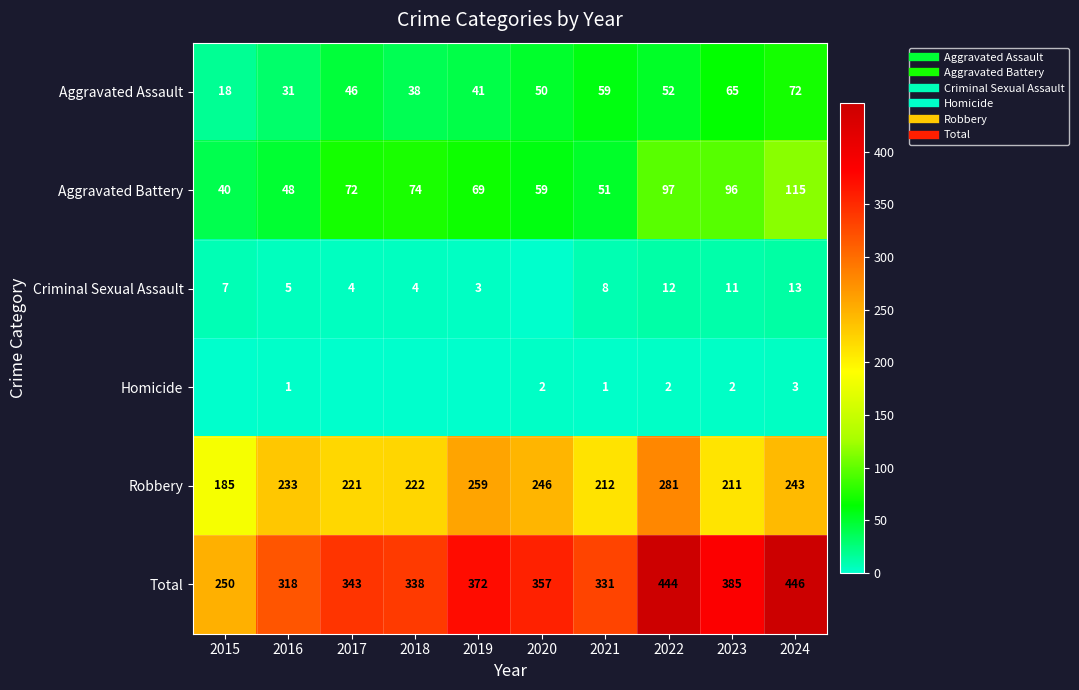

At which label does Aggravated Battery first exceed 72?

2018